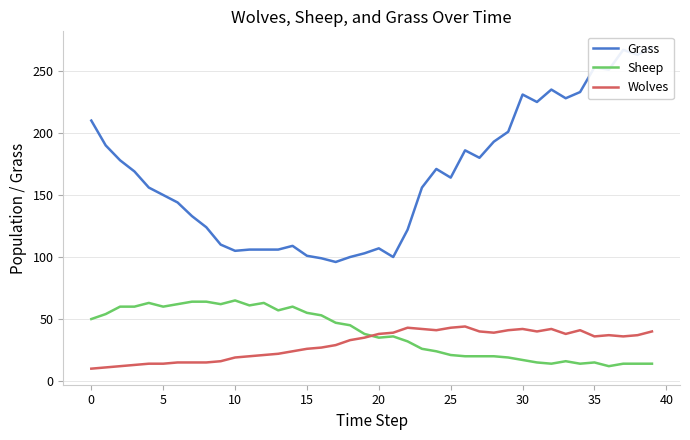

Does the chart display data point markers on the line(s)?

No